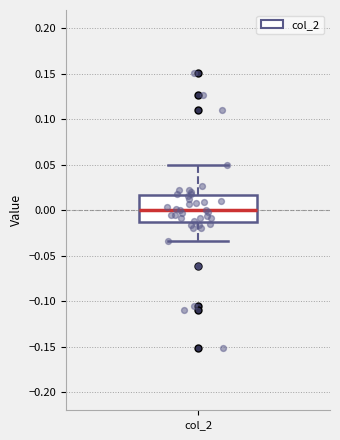

Where does the median line of the box for col_2 sit on the y-axis? The values are not printed on the chart, so give them approximately, as read against the axis.

0.000